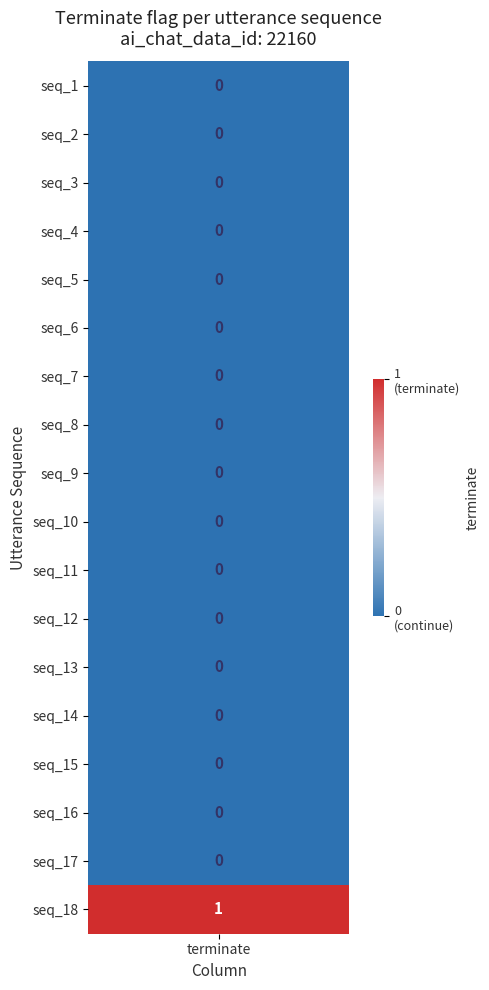

Count the number of data series in this chart.

18